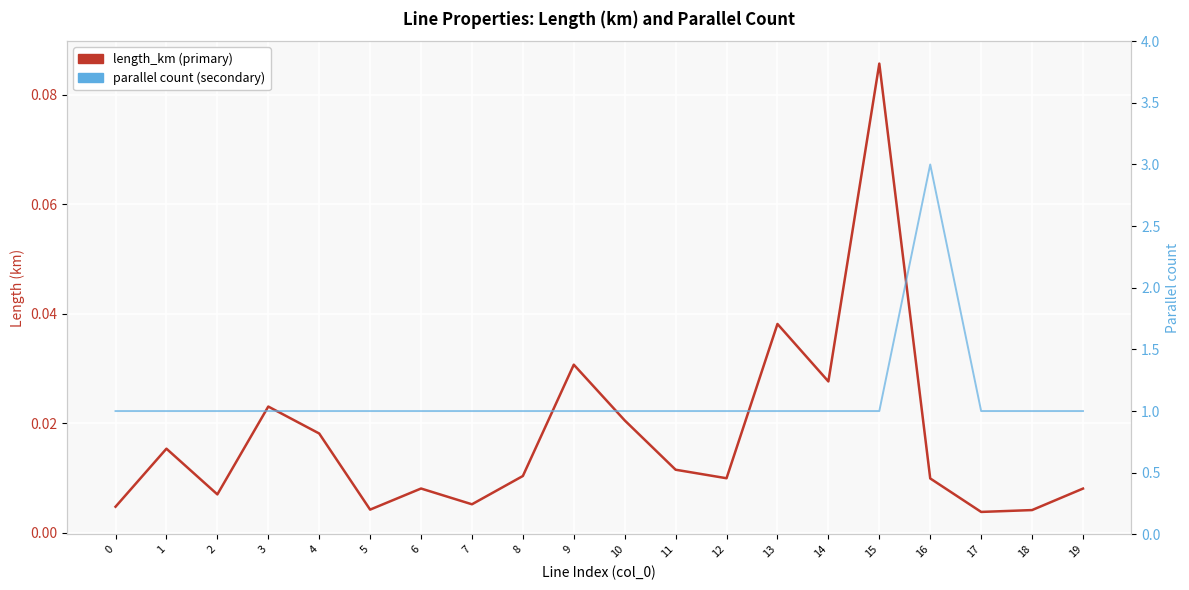

True or false: parallel has a value of 1.6 at 16.

False